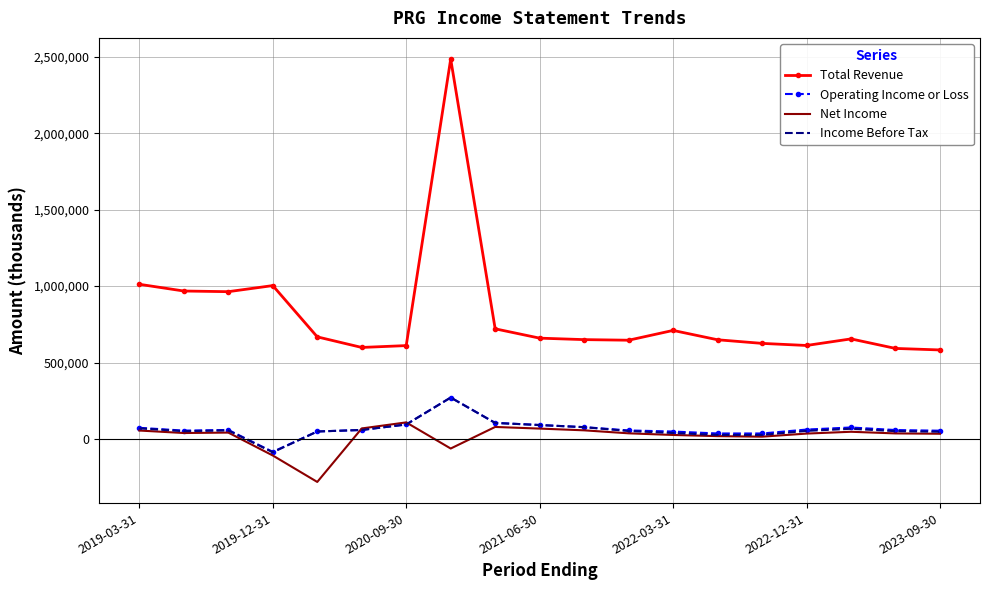

What is the minimum value shown in the chart?

-280000